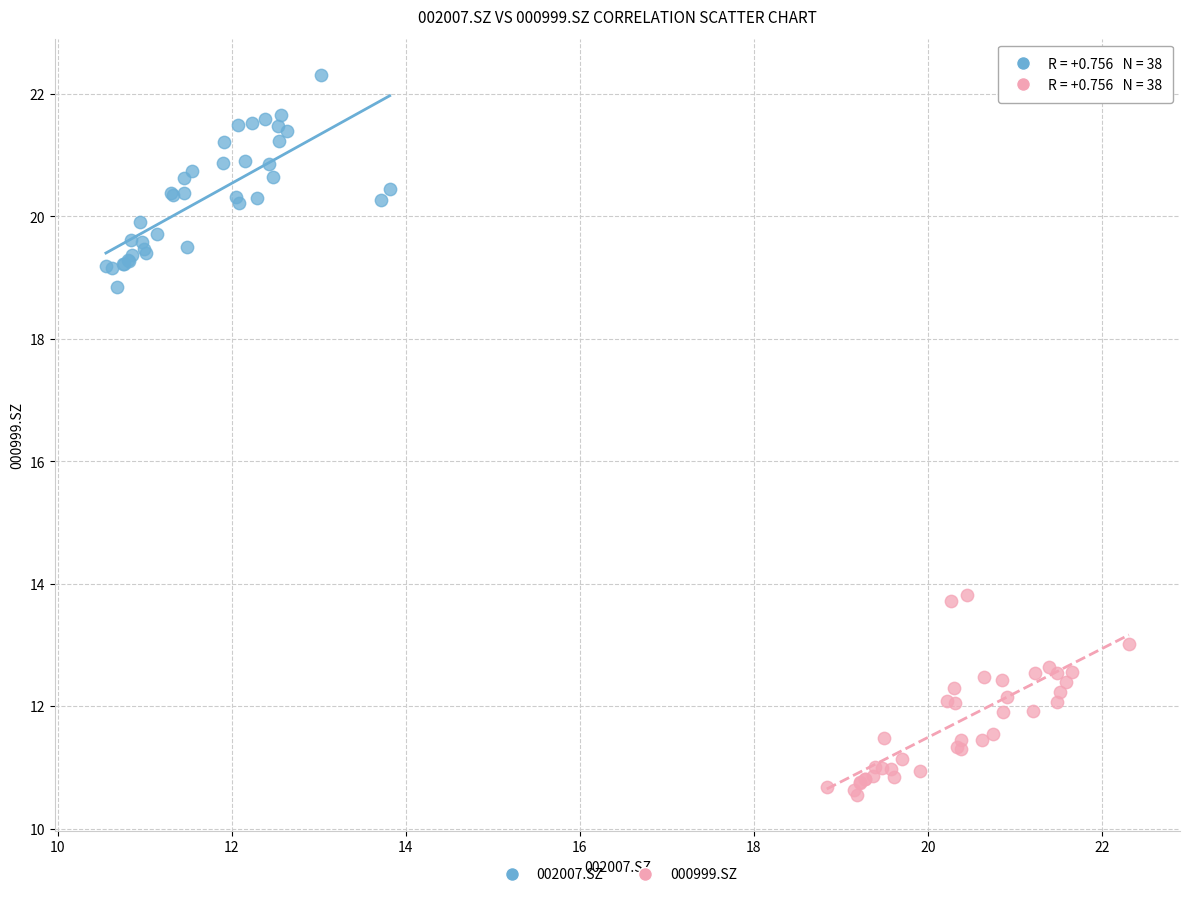

Which series contains the highest Y value?

002007.SZ